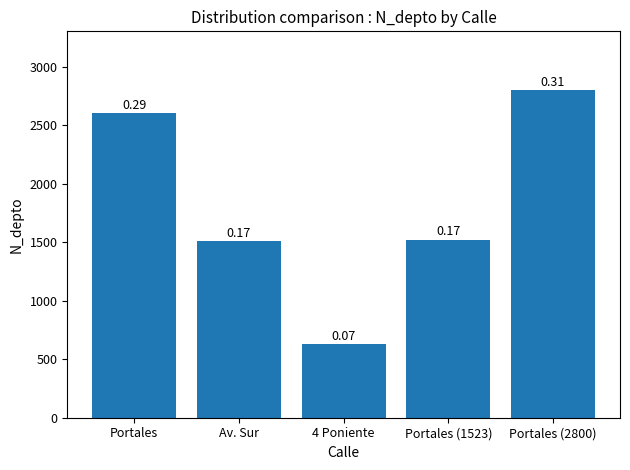

Rank the categories by value from highest to lowest.

Portales (2800), Portales, Portales (1523), Av. Sur, 4 Poniente